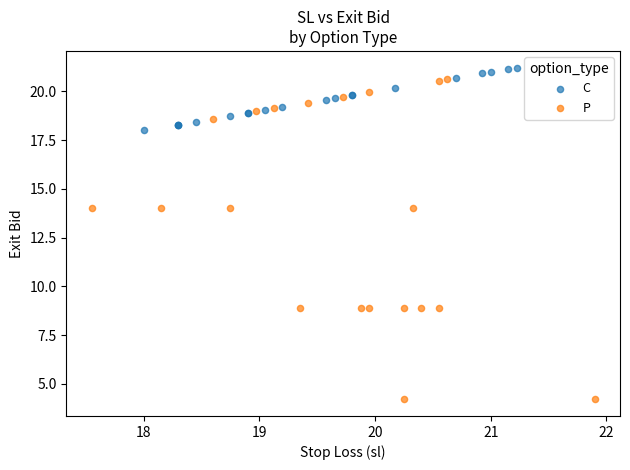

Which series reaches the minimum Y coordinate?

P